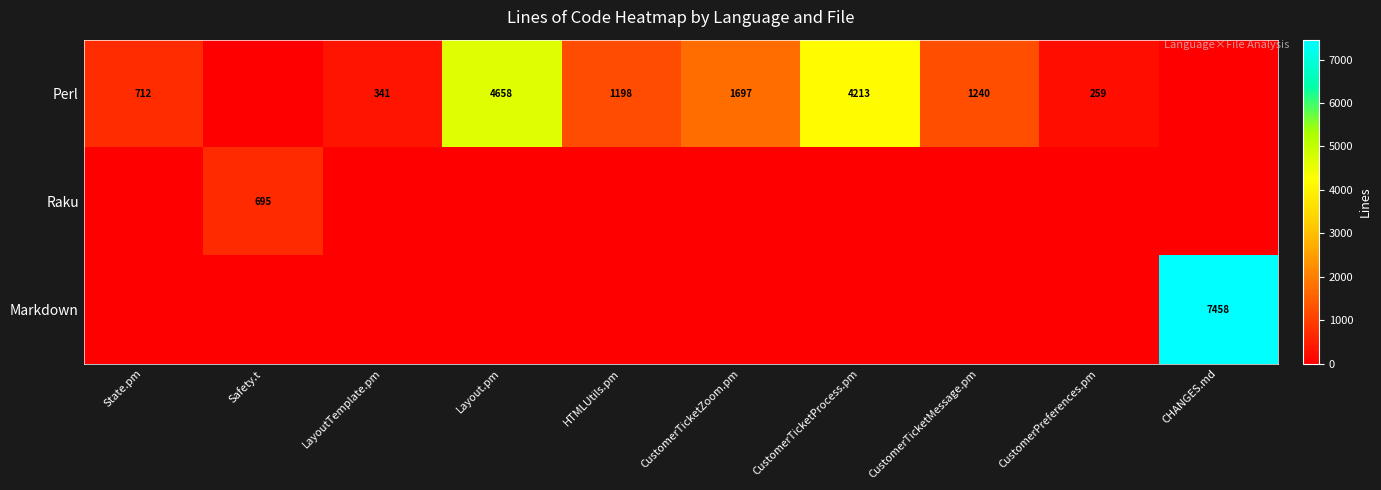

What is the sum of the Perl values at Layout.pm and CustomerTicketMessage.pm?

5898